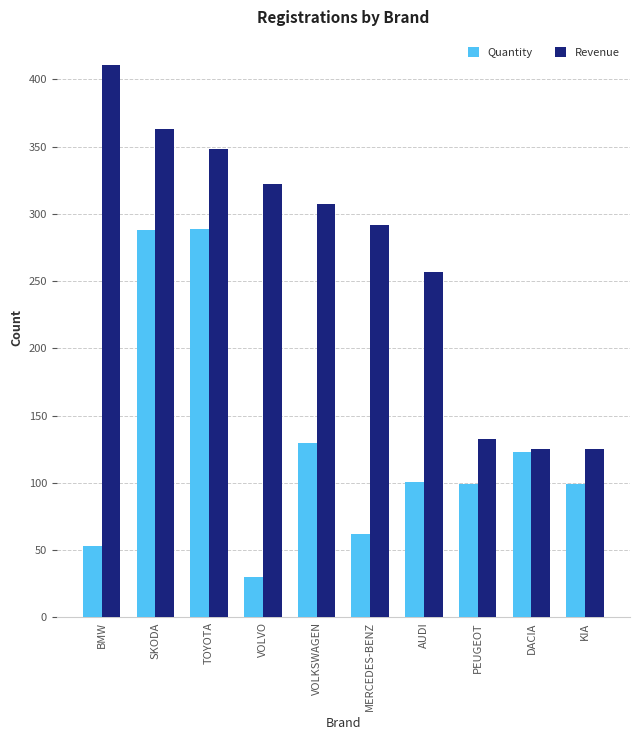

What is the sum of the Revenue values at VOLKSWAGEN and DACIA?

432